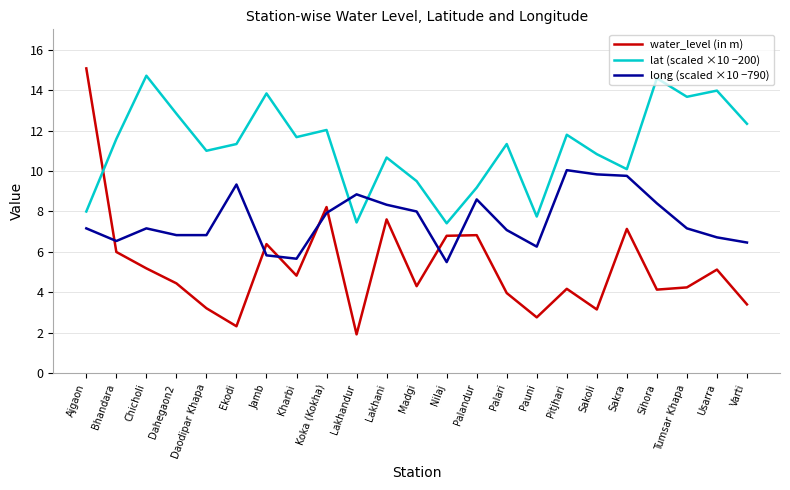

What position from the left is Madgi?

12